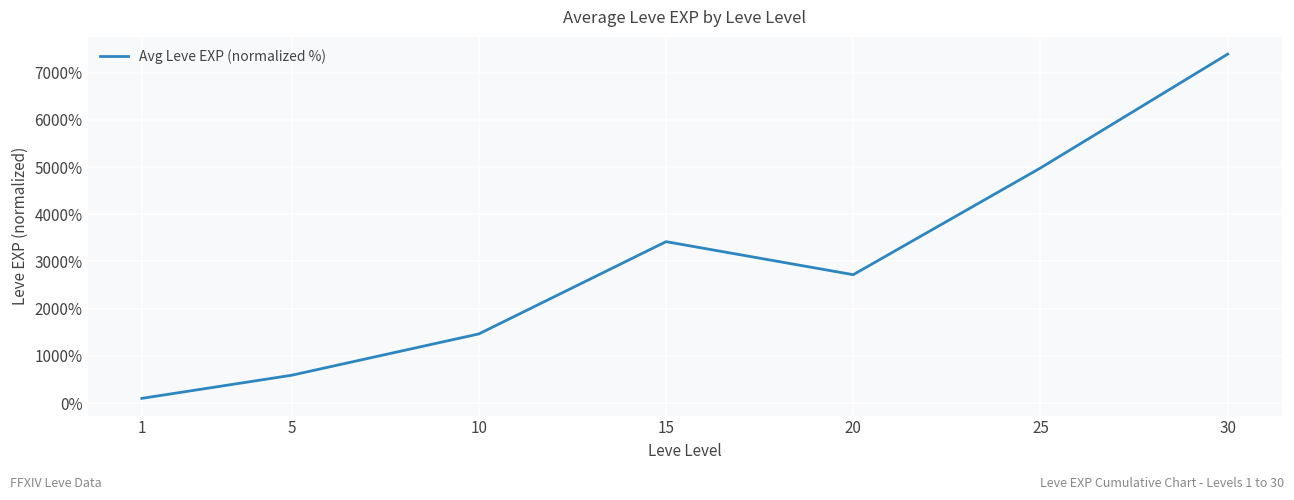

Is it true that the value at 30 is 7392.7?

True